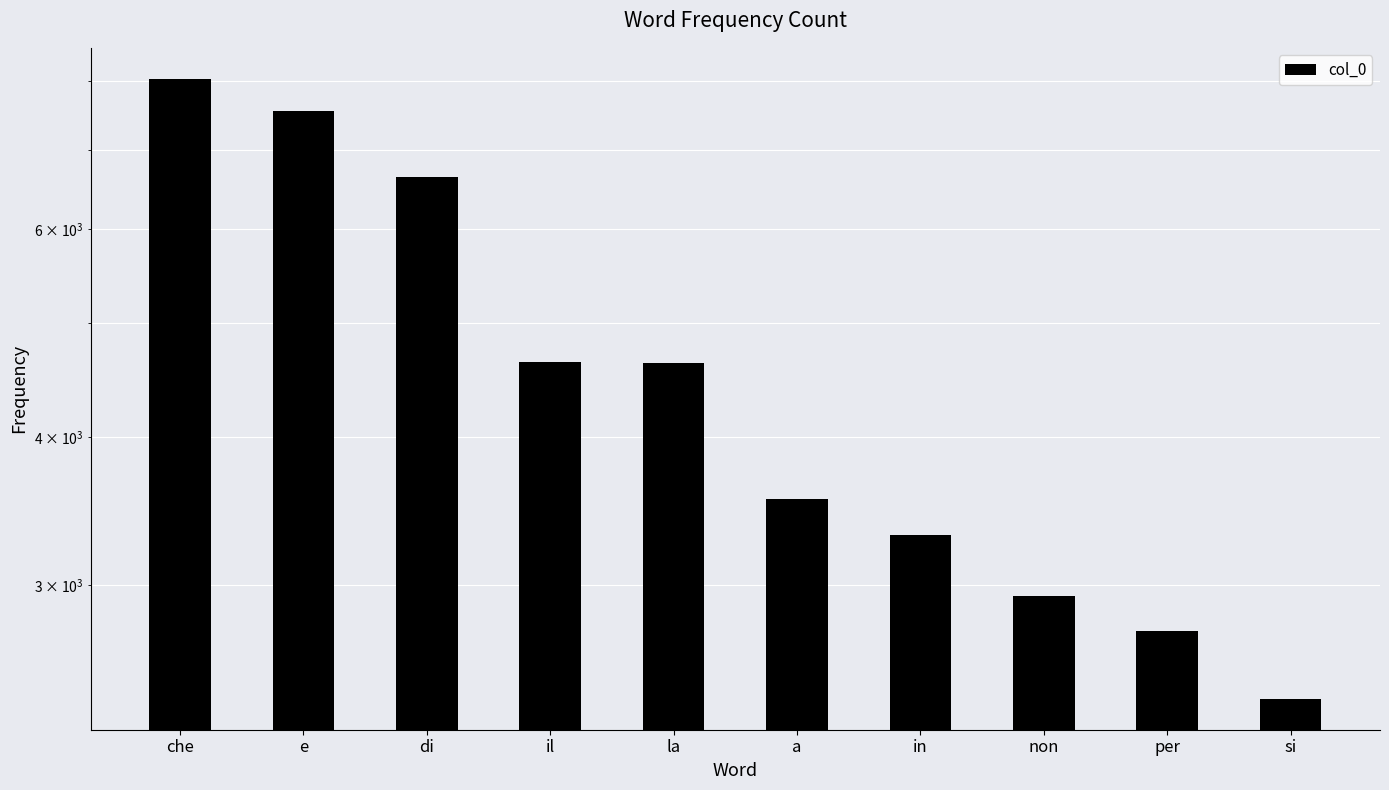

What is the label of the 1st bar from the left?

che